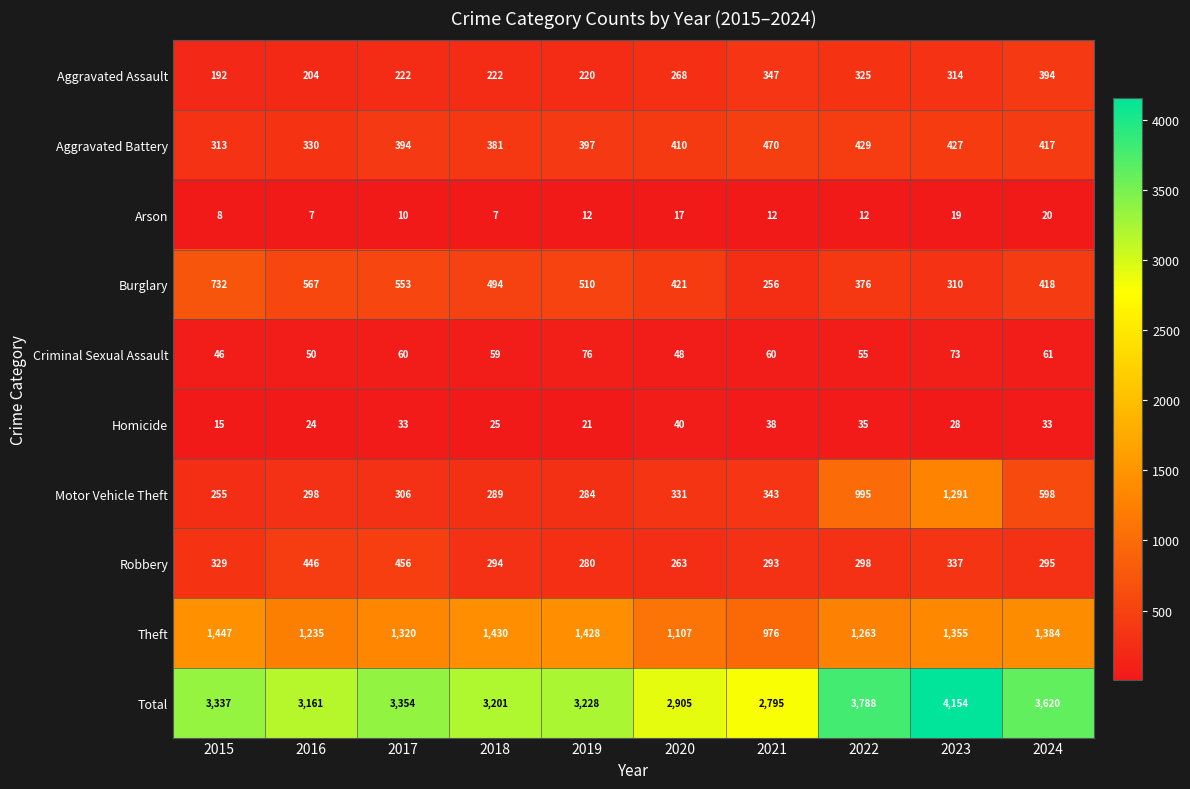

At 2016, list the series in order from largest to smallest.

Total, Theft, Burglary, Robbery, Aggravated Battery, Motor Vehicle Theft, Aggravated Assault, Criminal Sexual Assault, Homicide, Arson